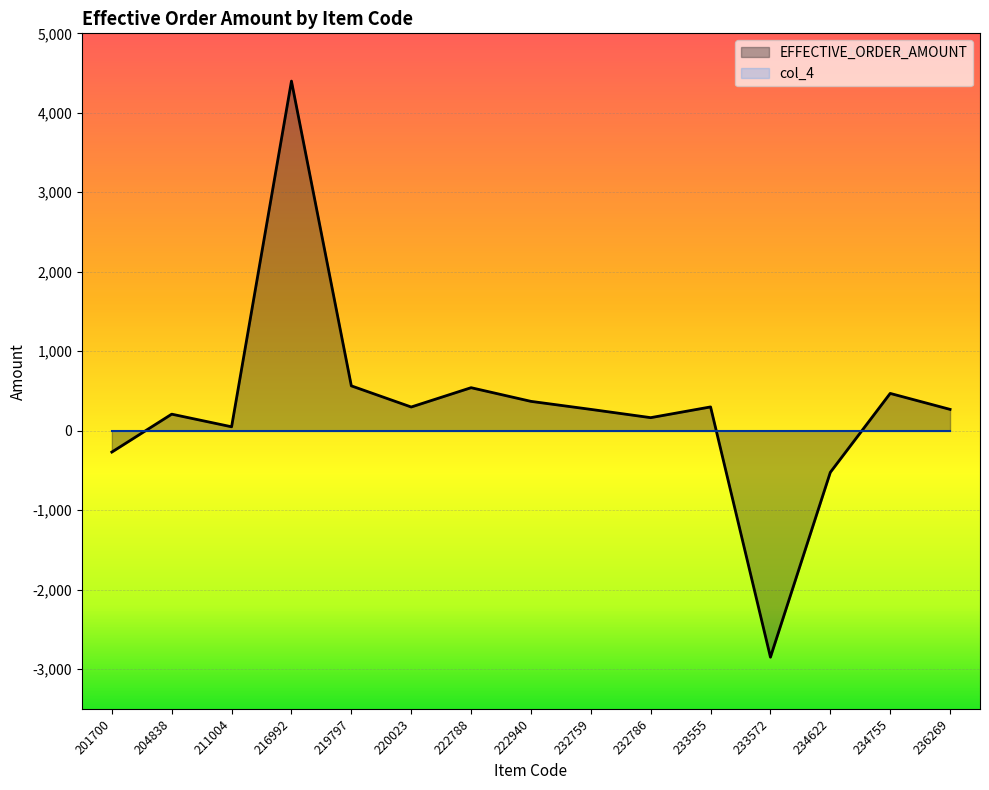

Count the number of categories in the chart.

15